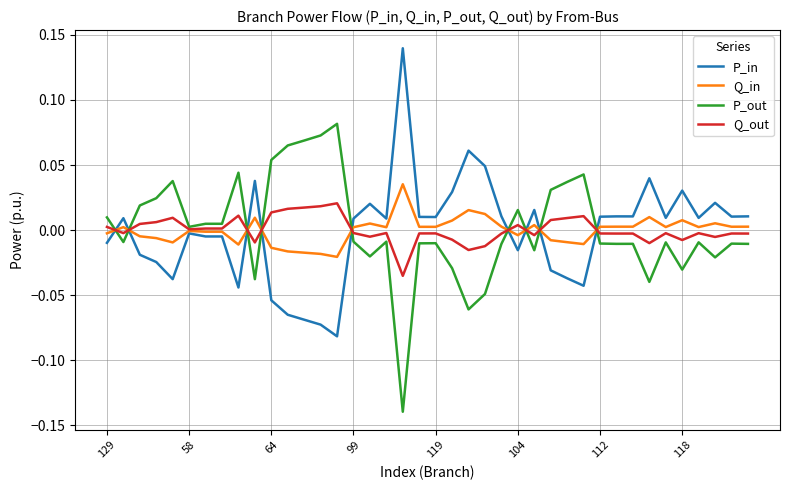

Rank the series by their maximum value, from highest to lowest.

P_in, P_out, Q_in, Q_out